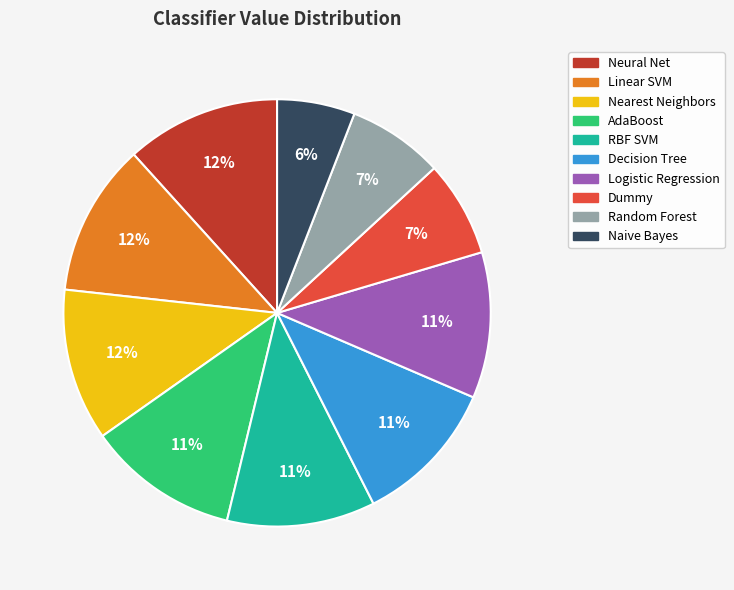

To the nearest percent, what portion does Logistic Regression represent?

11%